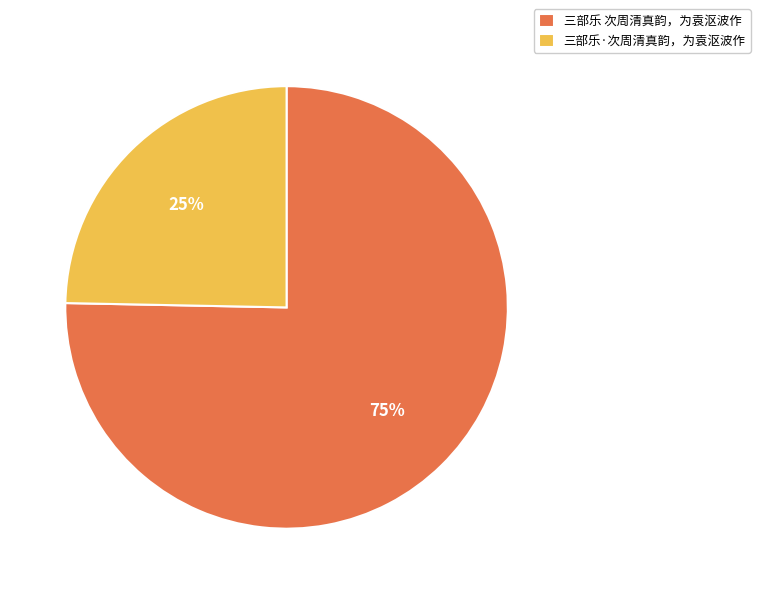

Which has a higher value, 三部乐 次周清真韵，为袁沤波作 or 三部乐·次周清真韵，为袁沤波作?

三部乐 次周清真韵，为袁沤波作